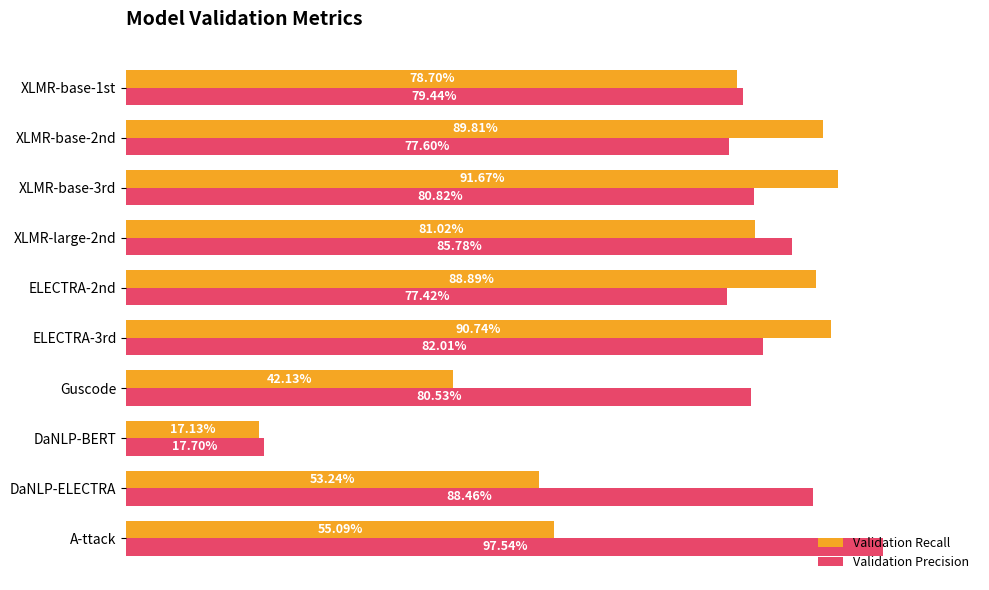

What is the minimum value shown in the chart?

0.2